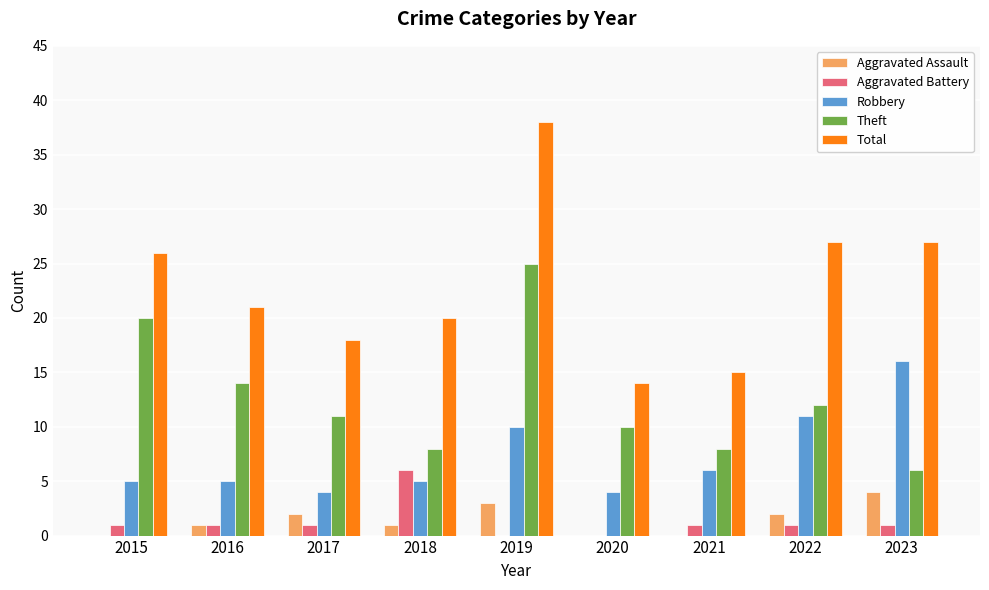

What is the sum of the Aggravated Battery values at 2023 and 2016?

2